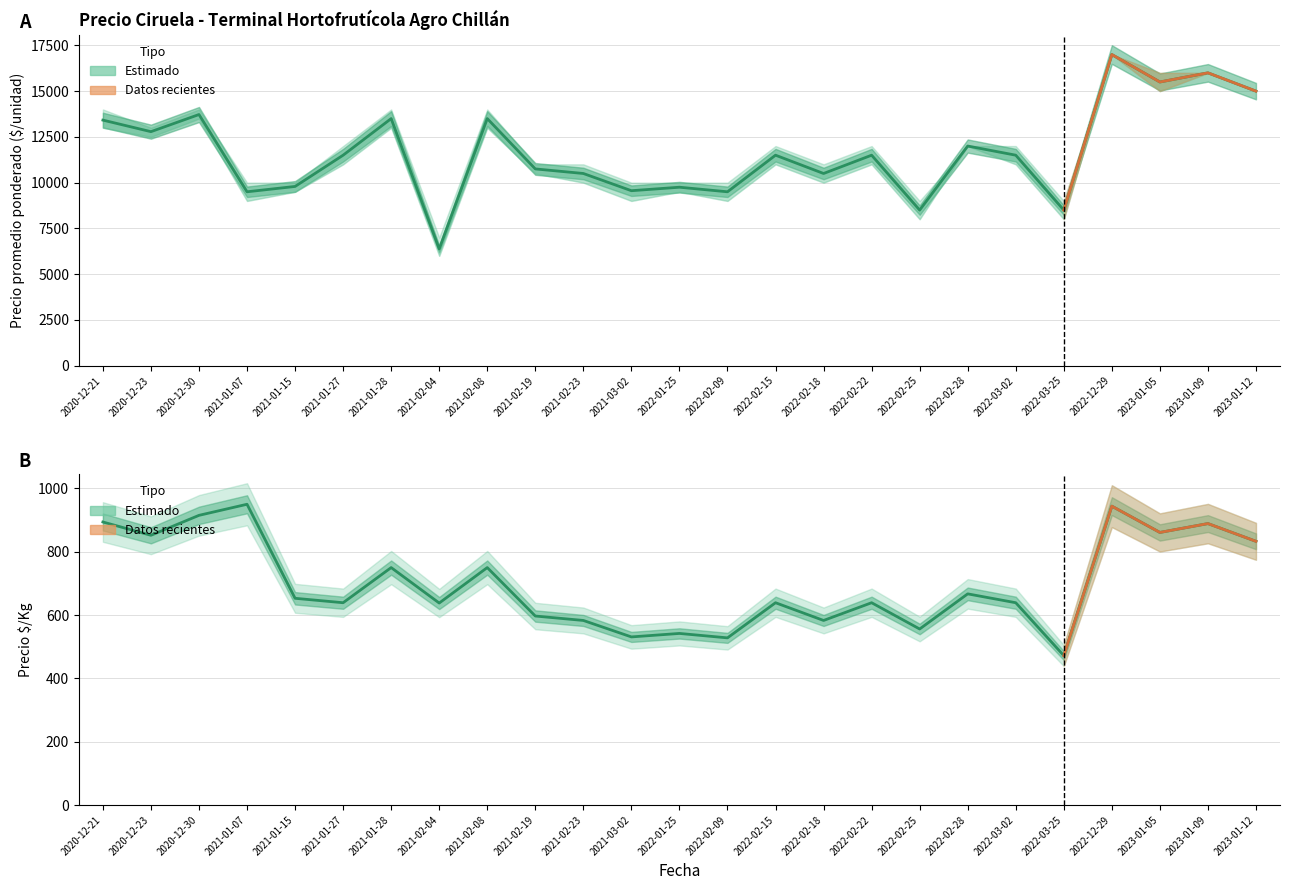

Is it true that Precio $/Kg equals 542 at 2022-01-25?

True